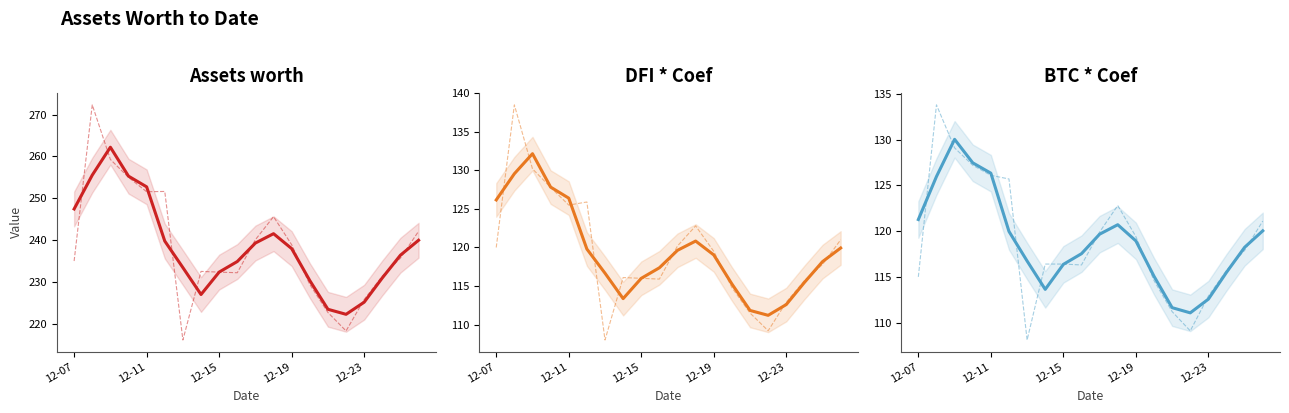

How many intersections are there between DFI * Coef and BTC * Coef?

3